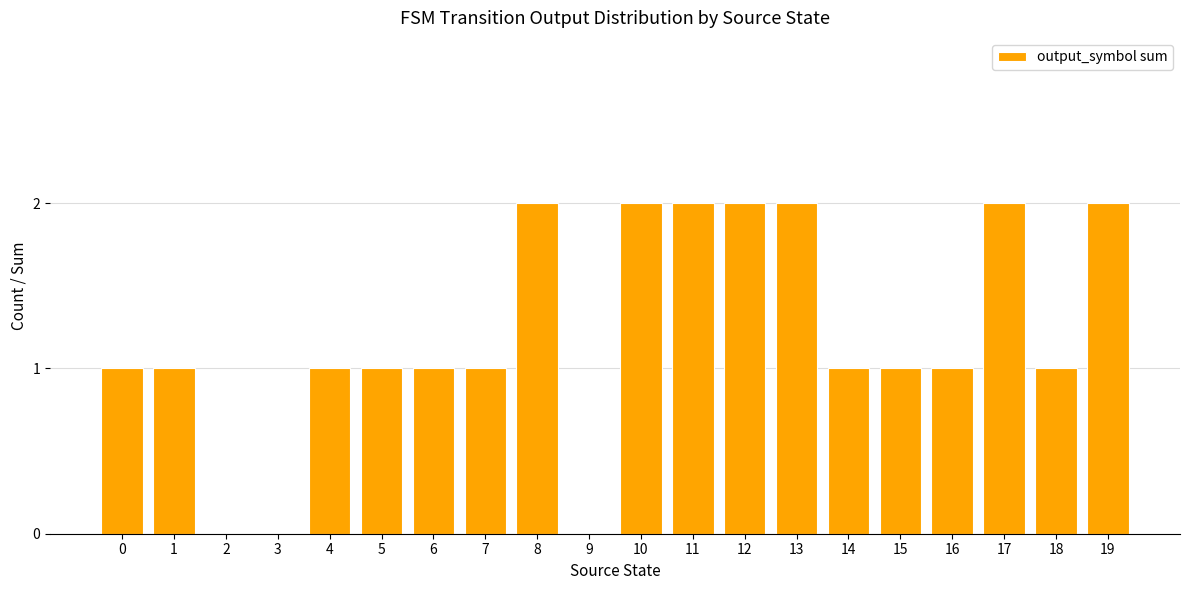

The value at 10 is 2. True or false?

True